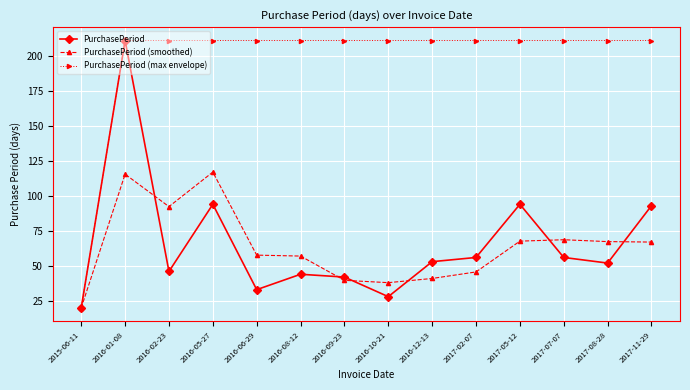

What is the total value across all series at 2016-01-08?

537.5